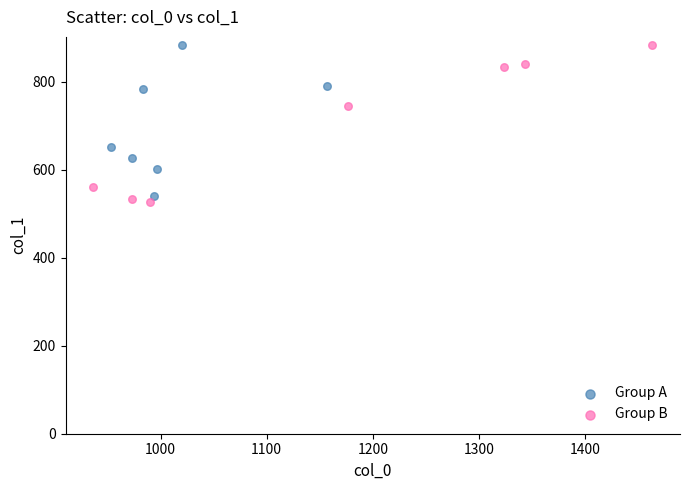

What are all the series names shown in the legend?

Group A, Group B